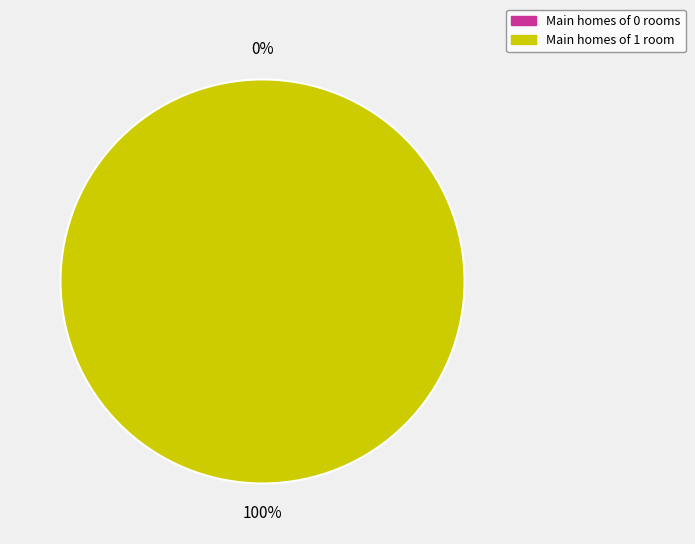

Is it true that 0 is 1% of the pie?

False